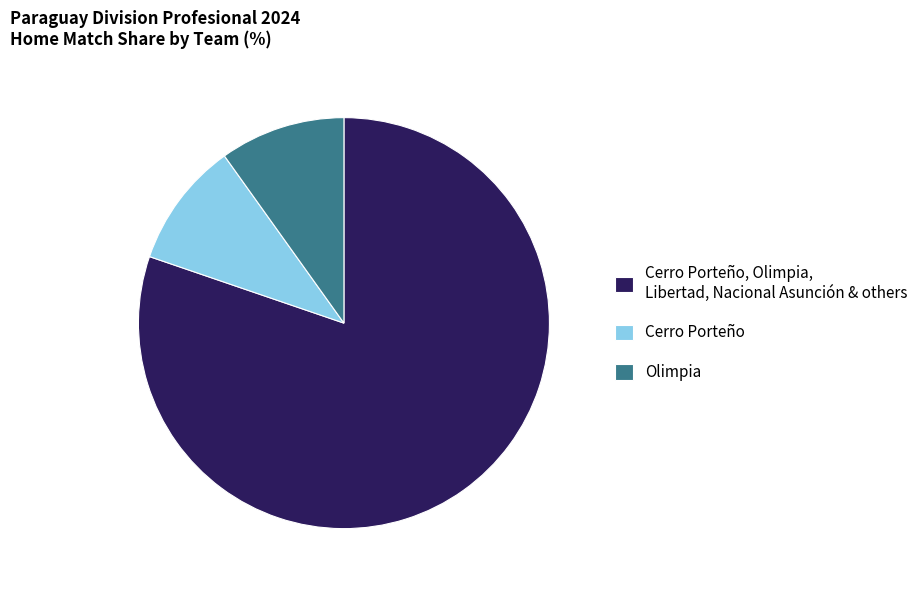

Which has a higher value, Cerro Porteño, Olimpia, Libertad, Nacional Asunción & others or Olimpia?

Cerro Porteño, Olimpia, Libertad, Nacional Asunción & others